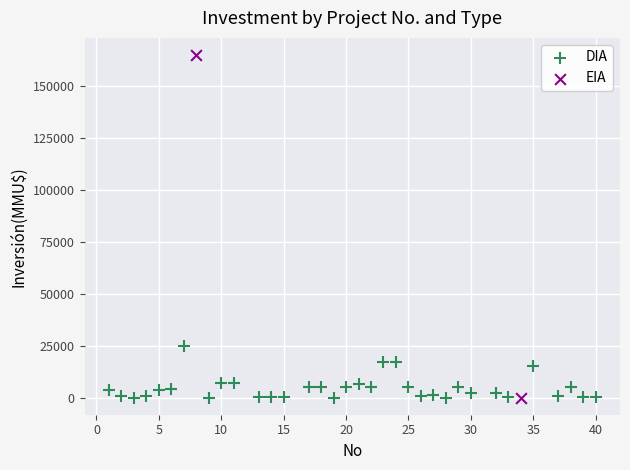

What are all the series names shown in the legend?

DIA, EIA